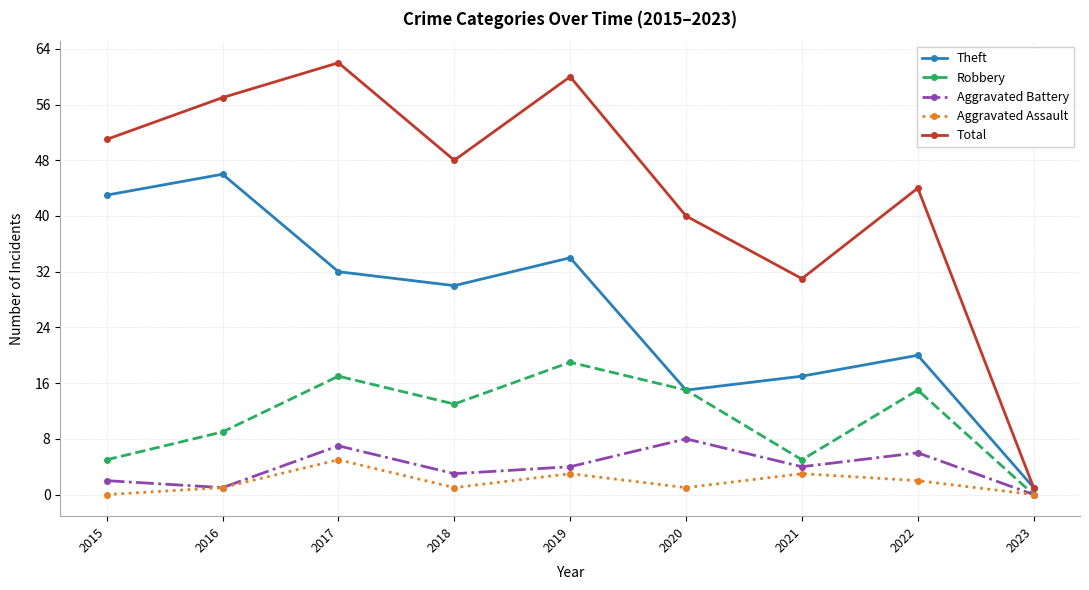

Where is Aggravated Assault nearest to the value 2?

2022